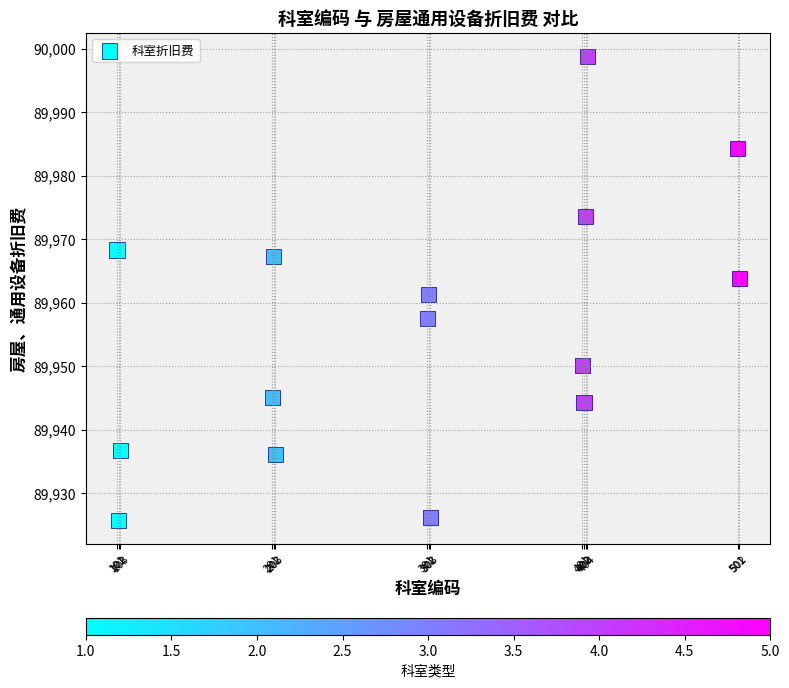

What is the range of X values (max minus min)?

401.0